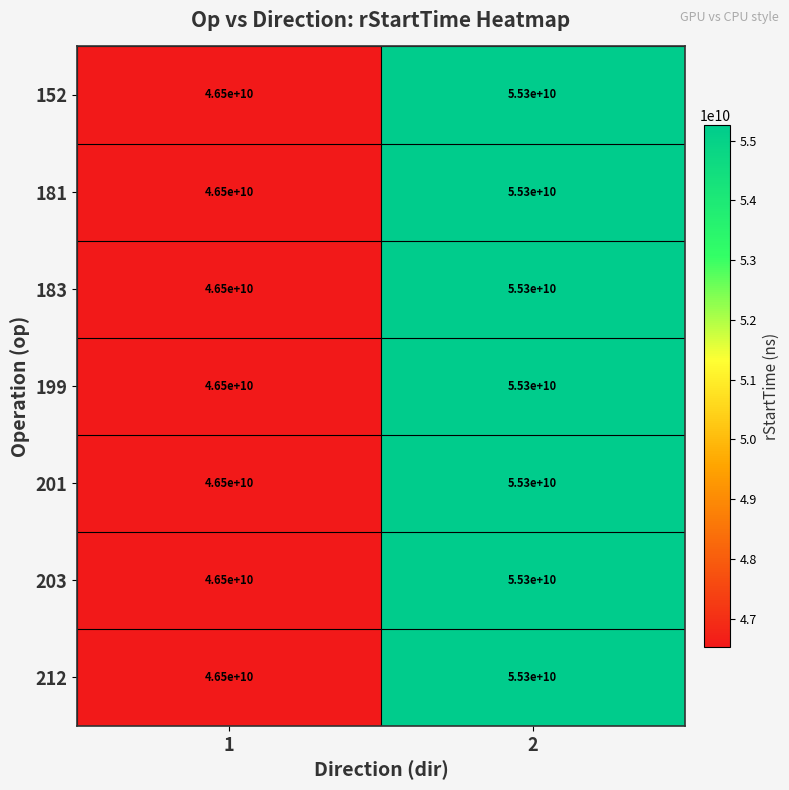

How many distinct data groups are displayed?

7